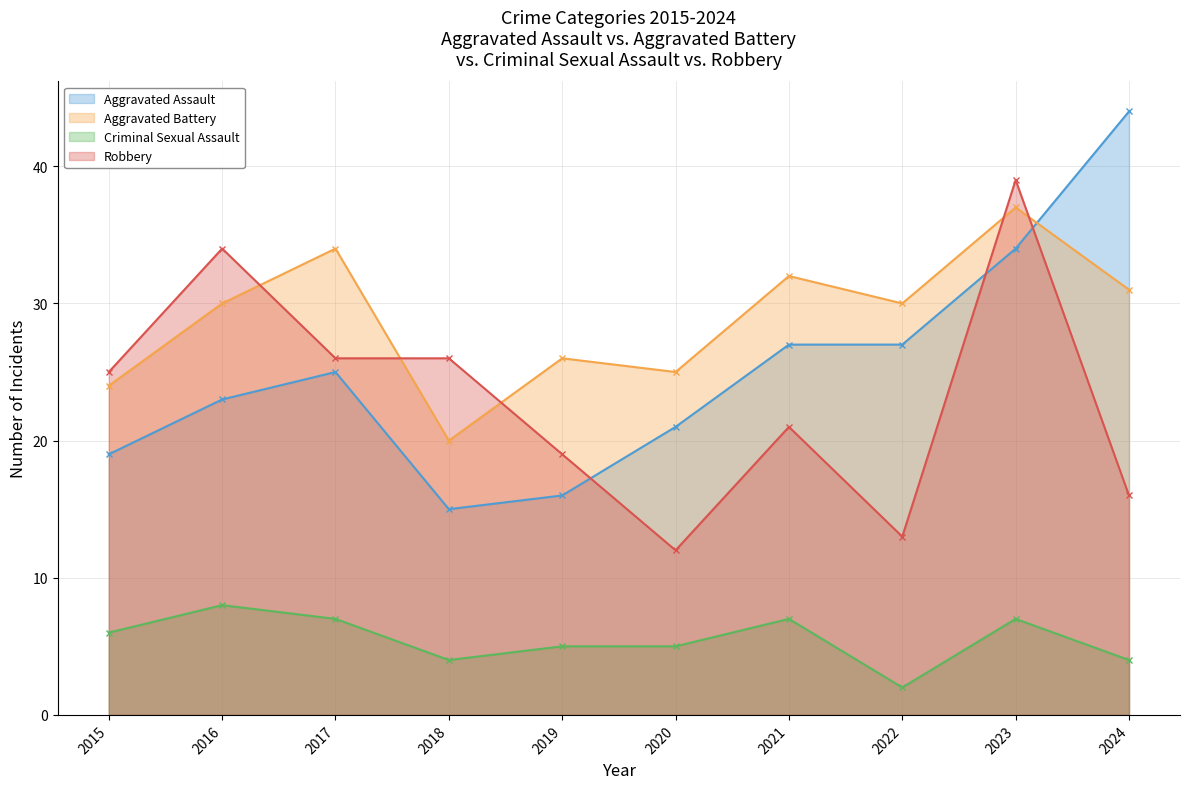

Between 2015 and 2023, which series saw the biggest shift?

Aggravated Assault